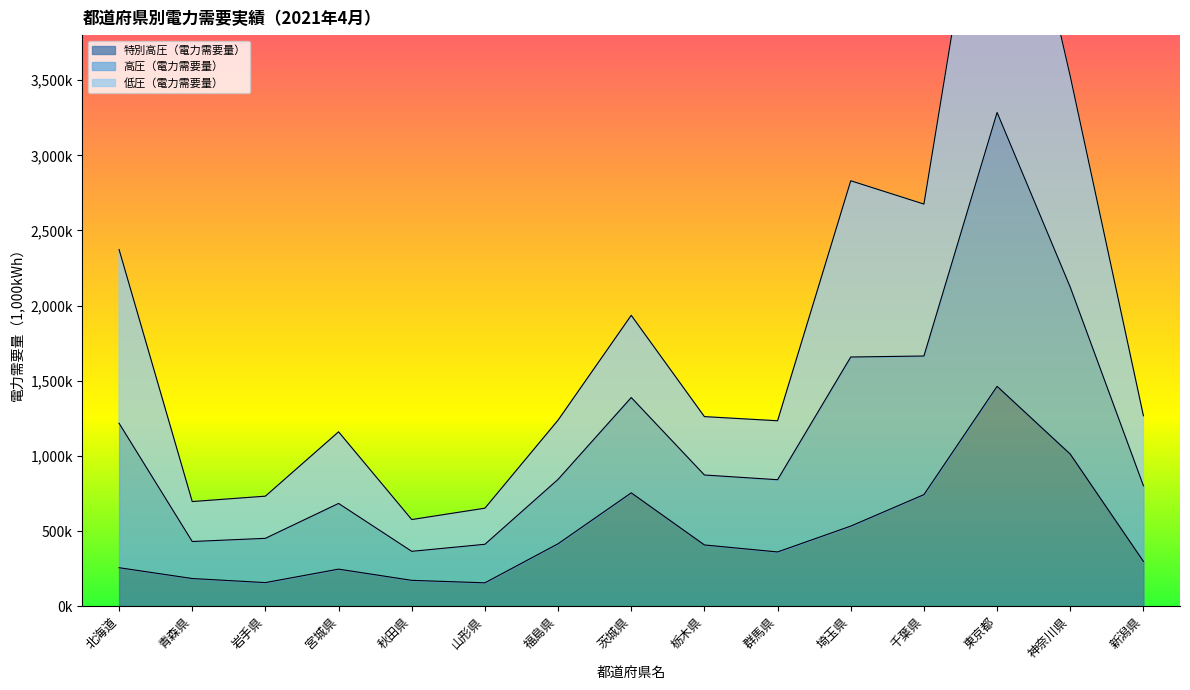

Between 秋田県 and 新潟県, which series saw the biggest shift?

高圧（電力需要量）